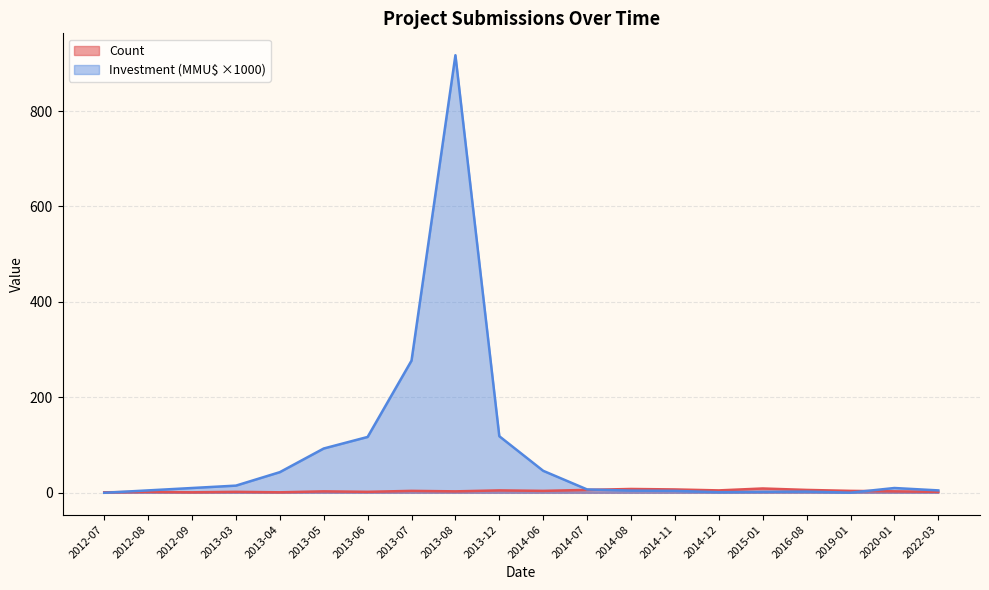

Which label corresponds to the smallest value in the chart?

2012-07